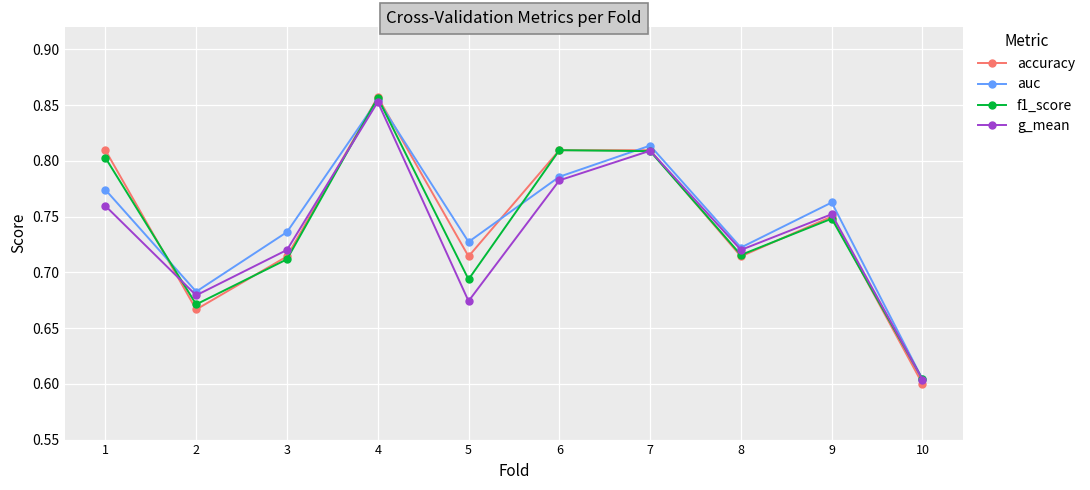

Does the chart display data point markers on the line(s)?

Yes